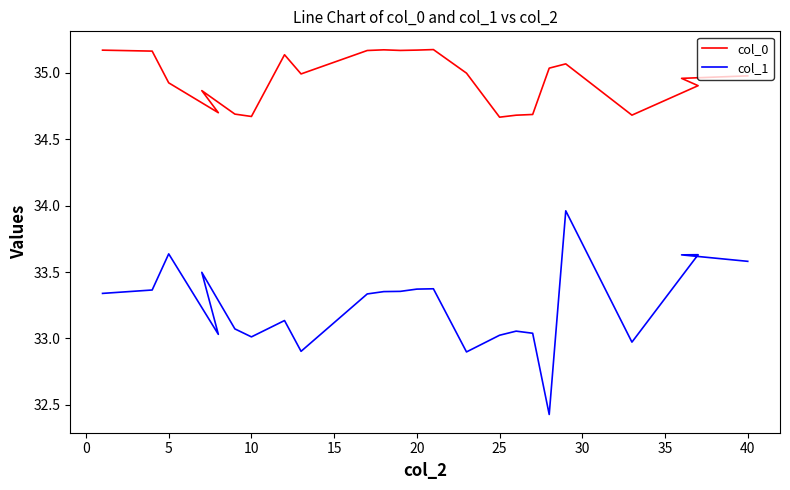

Rank the series by their average value, from highest to lowest.

col_0, col_1